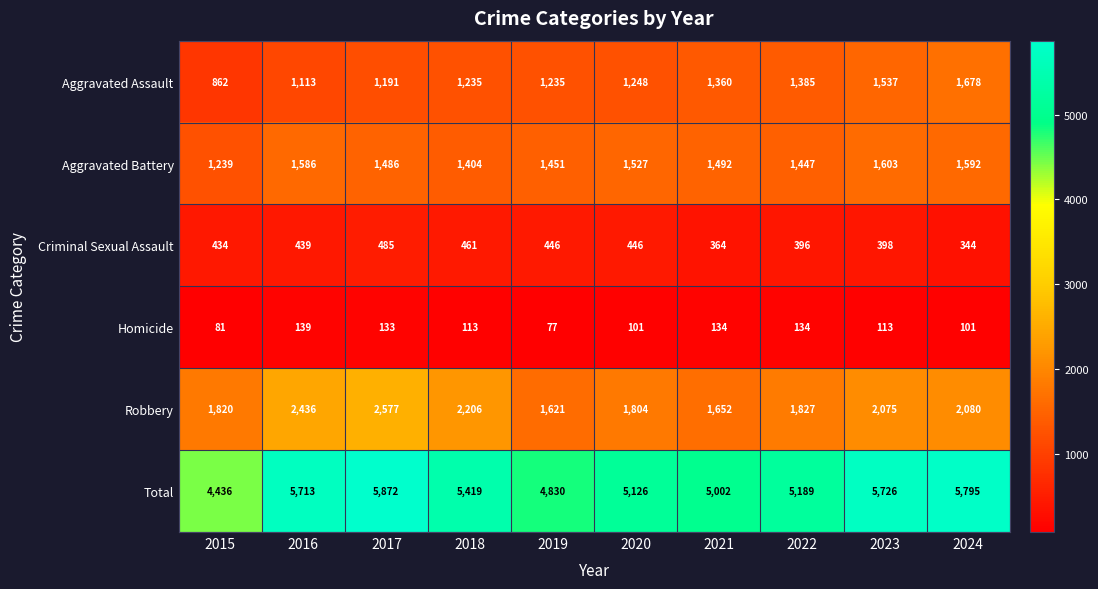

What is the sum of the Robbery values at 2020 and 2018?

4010